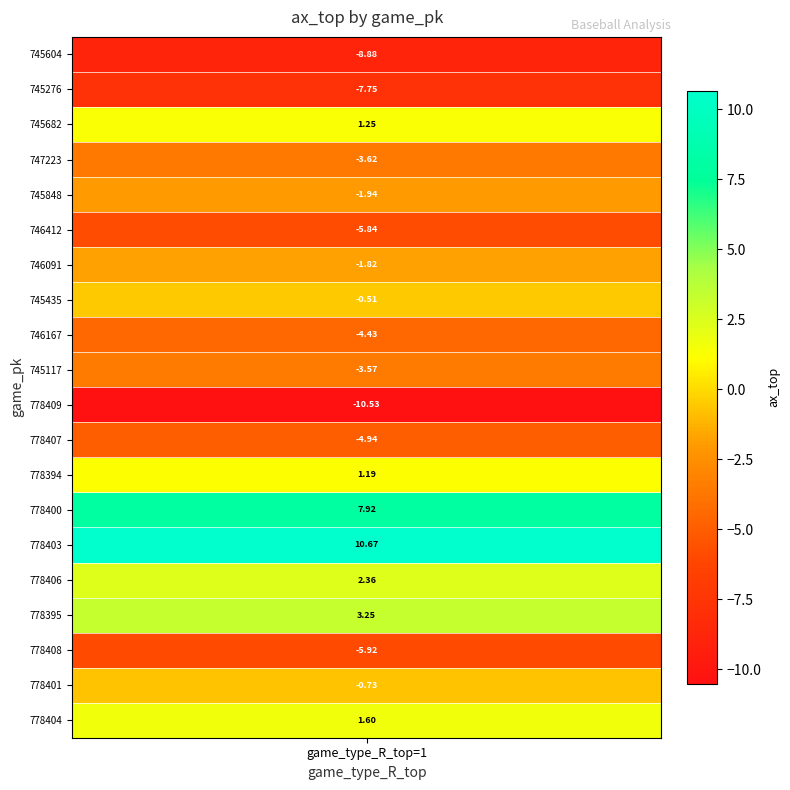

At which label is the value closest to 0?

745435